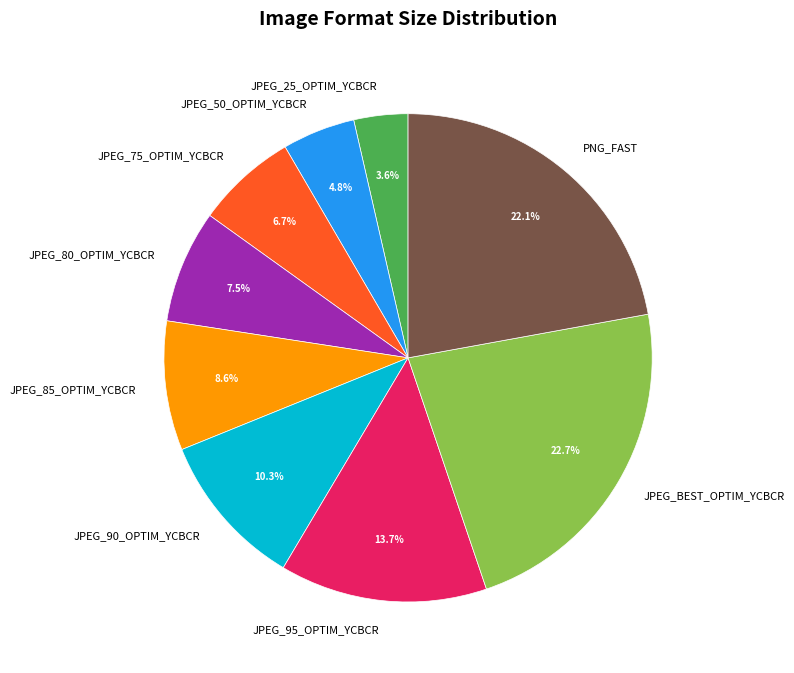

Does any single category account for the majority?

No